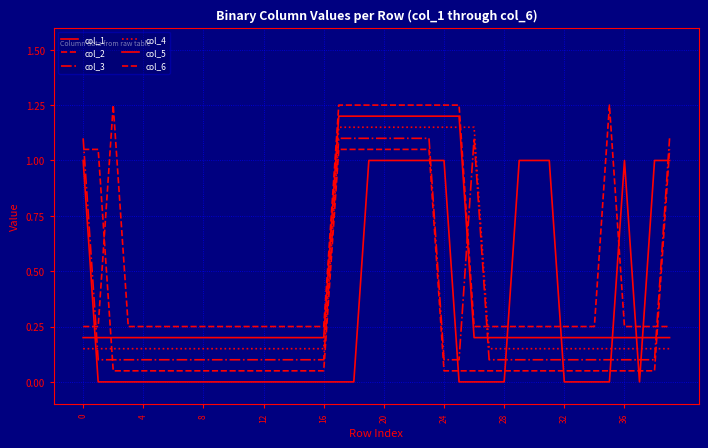

Does the chart have visible grid lines?

Yes